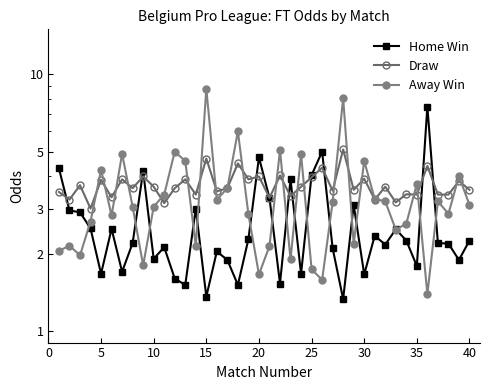

How many times do Home Win and Draw cross each other?

10